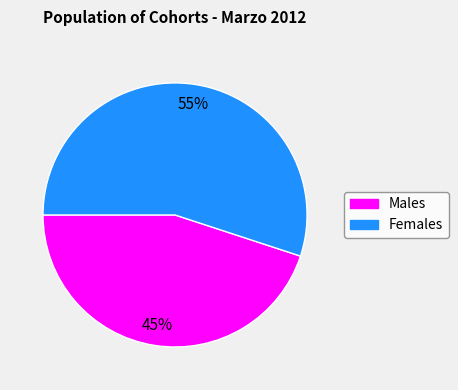

To the nearest percent, what is the difference between the largest and smallest slice percentages?

10%